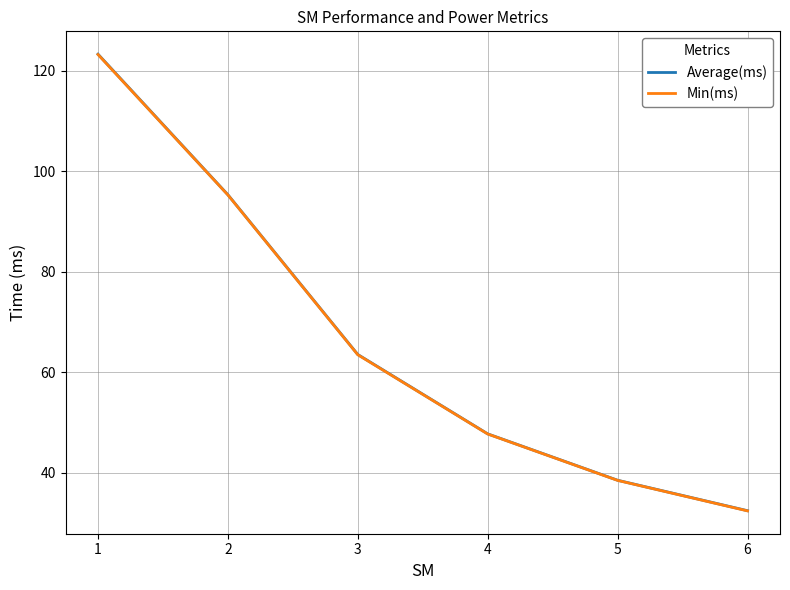

Does the chart display data point markers on the line(s)?

No